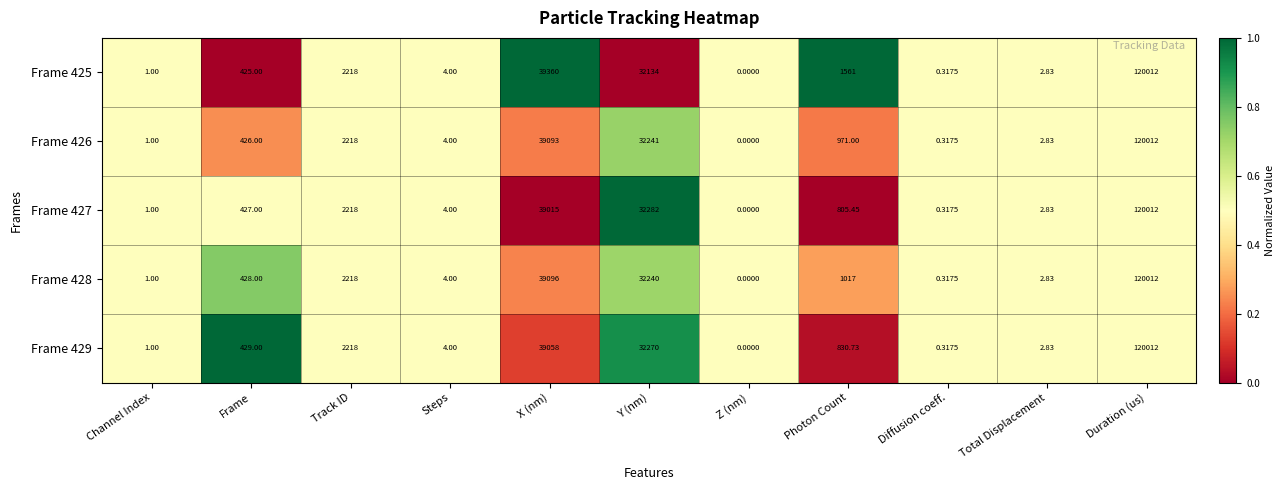

What is the total value across all series at Duration (us)?

600060.0